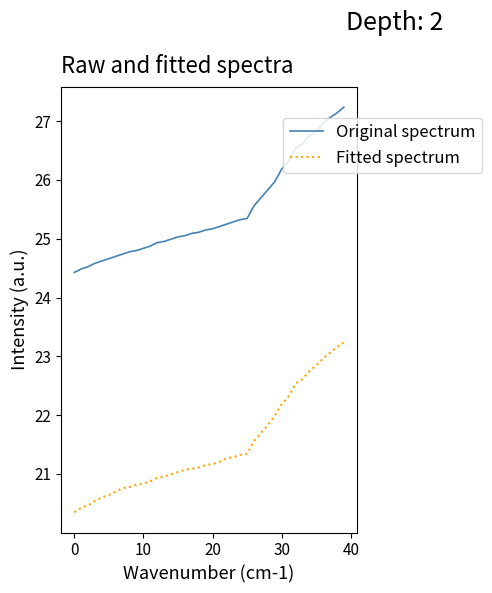

True or false: Original spectrum and Fitted spectrum intersect in this chart.

False